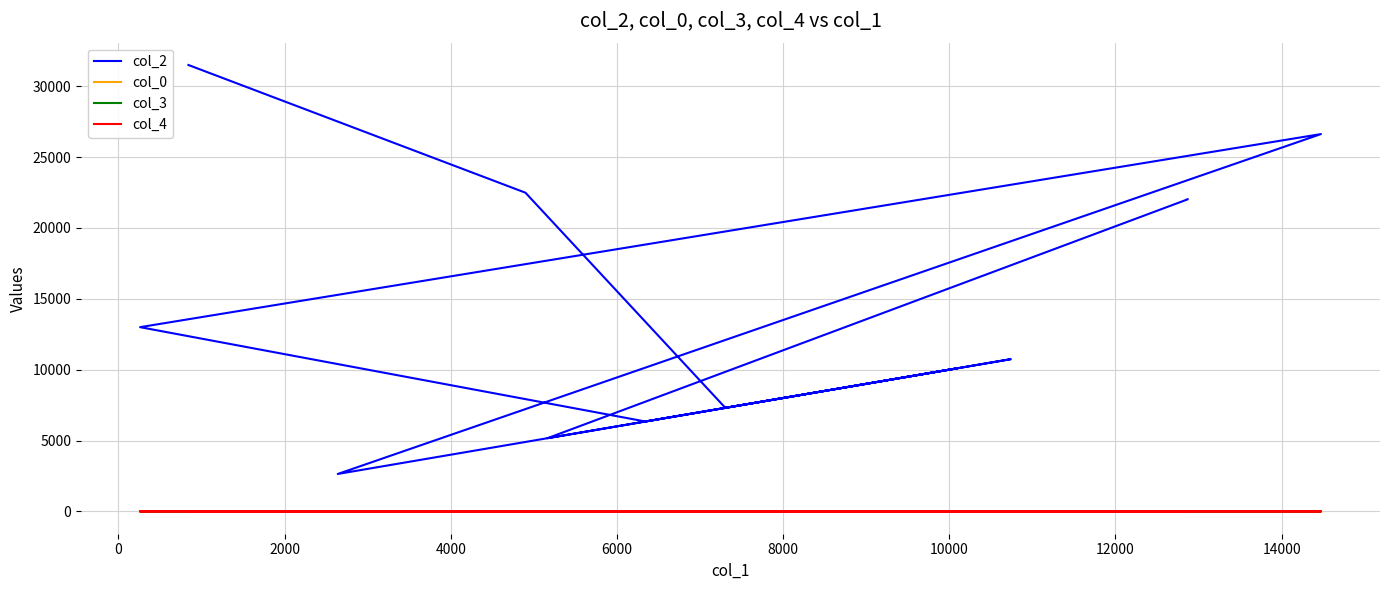

Reading left to right, extract all data points from this chart.

col_2: 31494.0	22484.0	7305.0	10741.0	6342.0	12998.0	26620.0	2640.0	10096.0	5164.0	22016.0	22019.0
col_0: 10.0	19.2	19.2	19.3	20.0	20.0	20.0	20.8	20.8	20.8	20.8	20.8
col_3: 0.0	0.0	0.0	7.0	0.0	0.0	0.0	0.0	7.0	0.0	0.0	2.0
col_4: 1.0	0.0	0.0	0.0	0.0	0.0	0.0	0.0	0.0	0.0	0.0	0.0